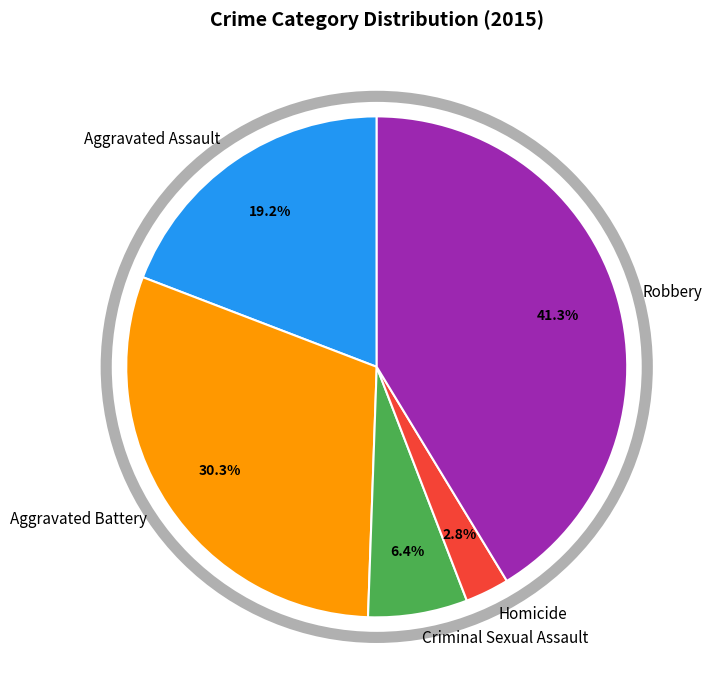

True or false: Aggravated Assault accounts for 30% of the total.

False